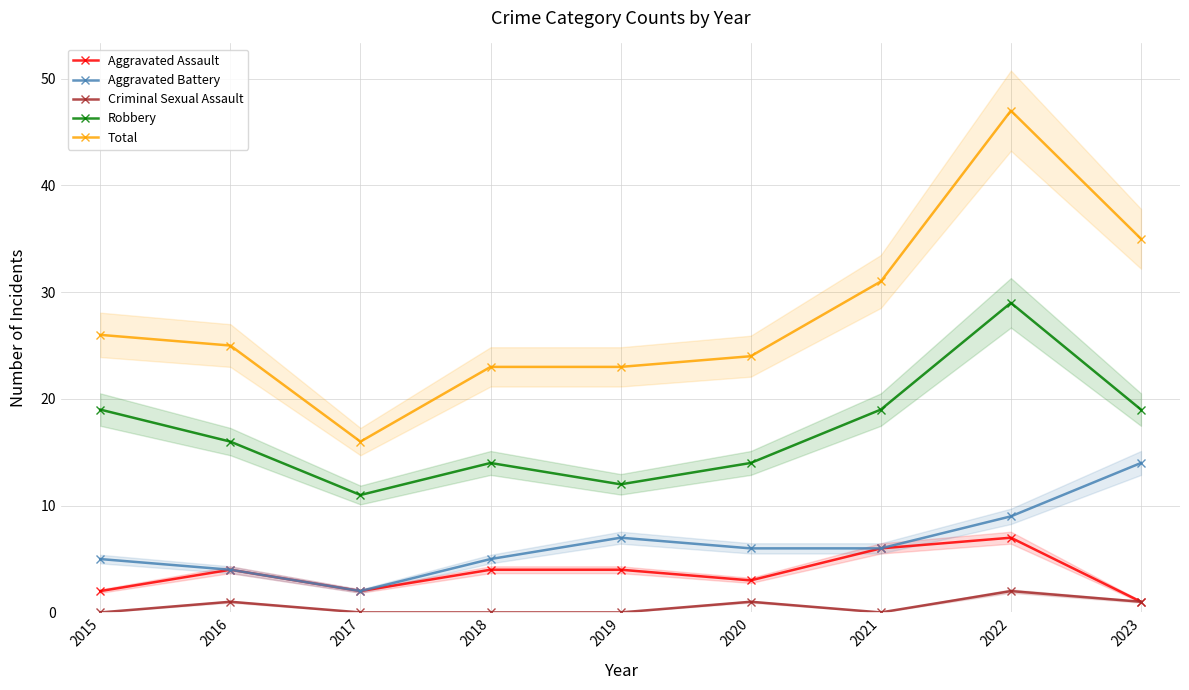

True or false: Robbery and Criminal Sexual Assault cross at least once.

False